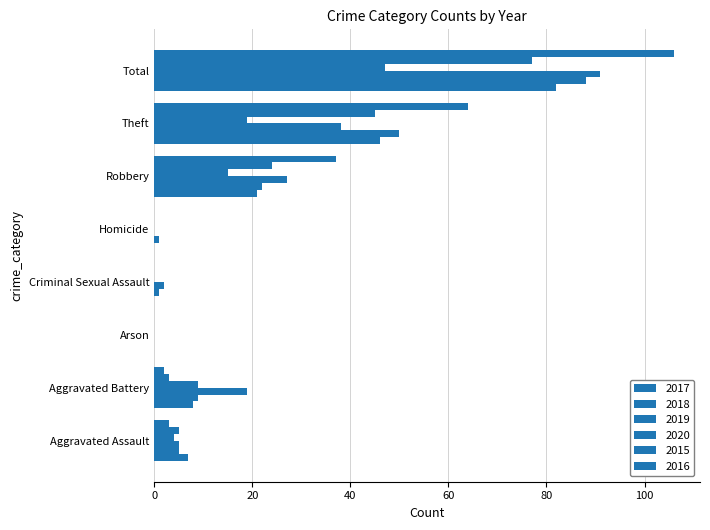

Which category has the lowest value across all series?

Arson